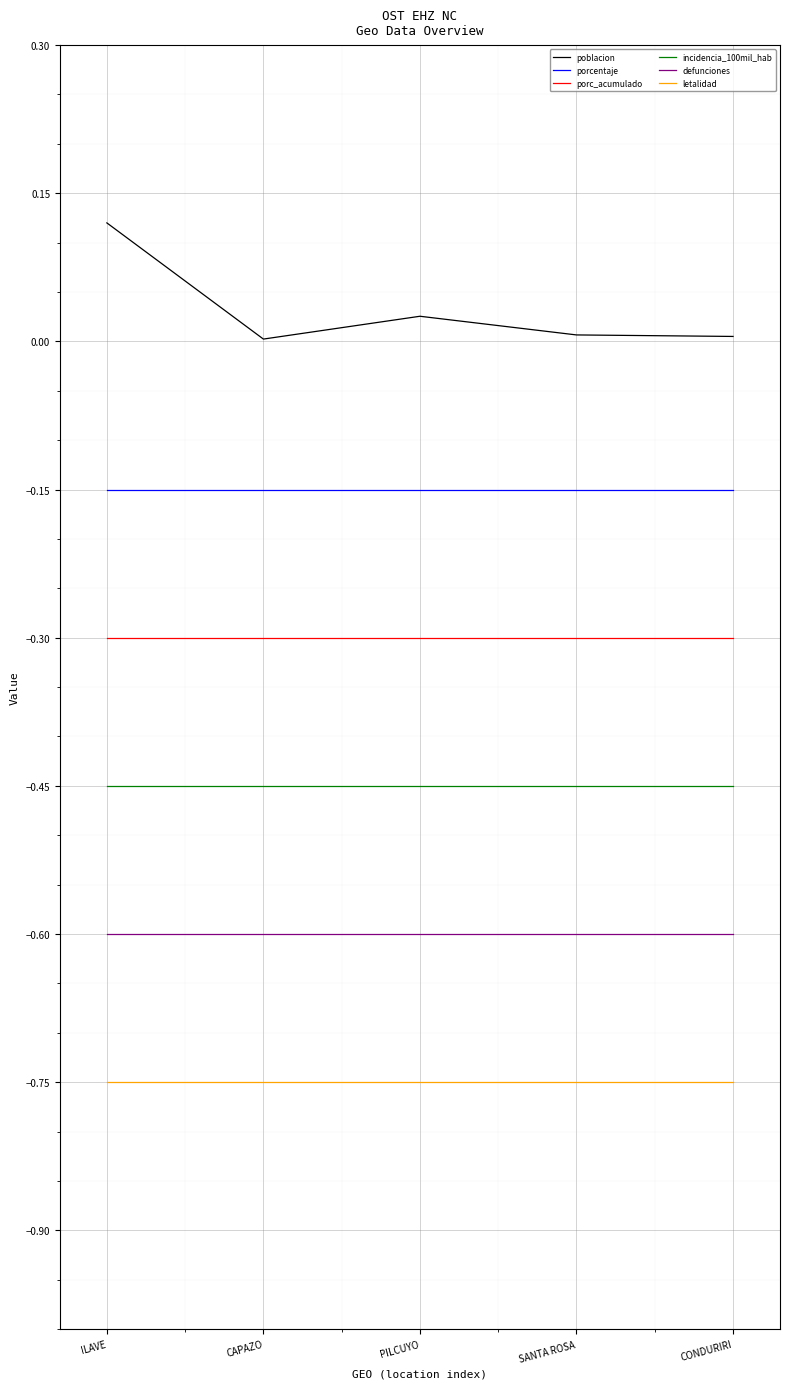

List the series in order of their overall mean, highest first.

poblacion, porcentaje, porc_acumulado, incidencia_100mil_hab, defunciones, letalidad